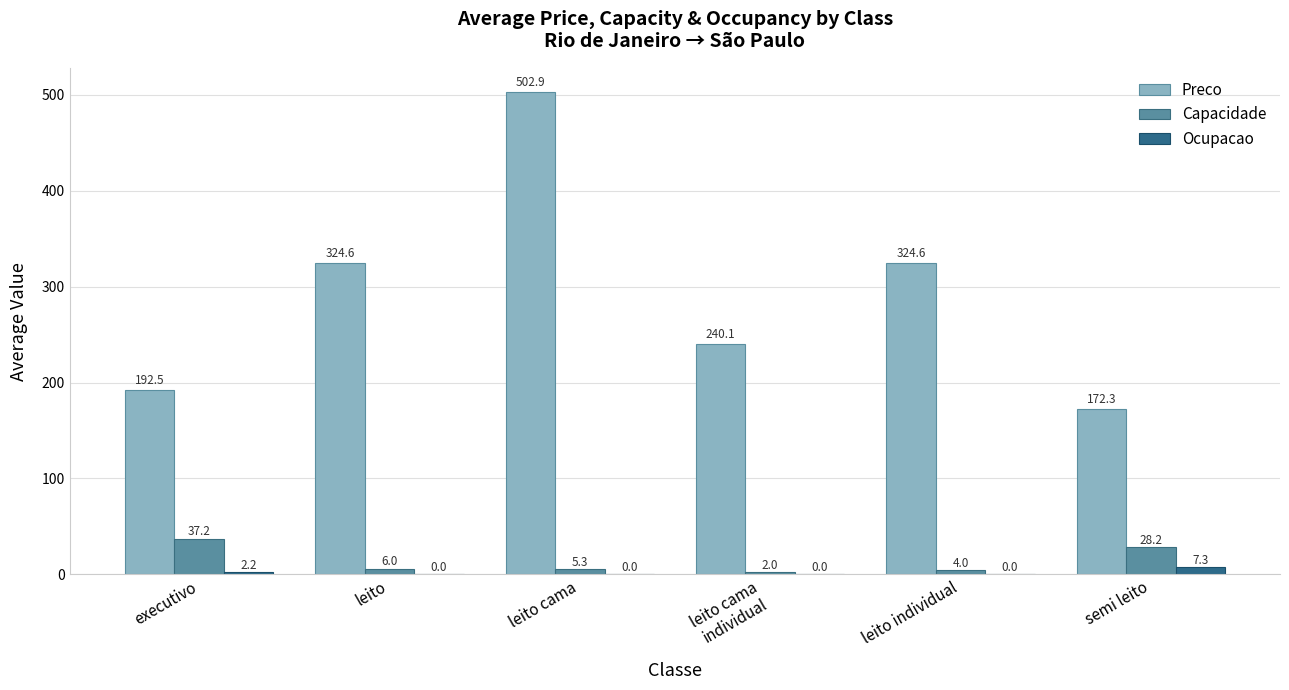

What is the total value across all series at leito cama?

508.3